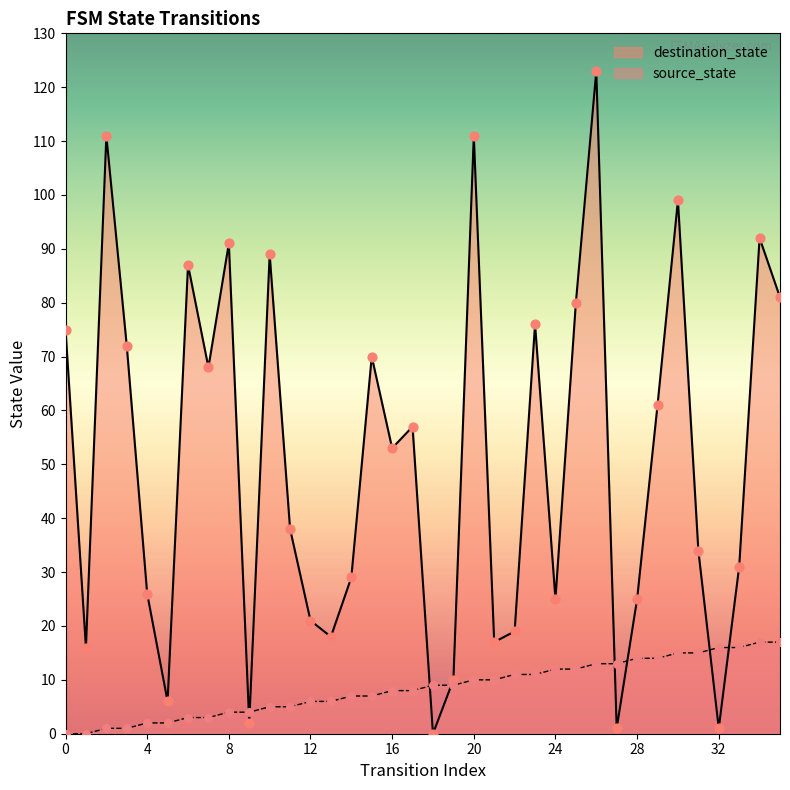

Which series contains the highest Y value?

destination_state